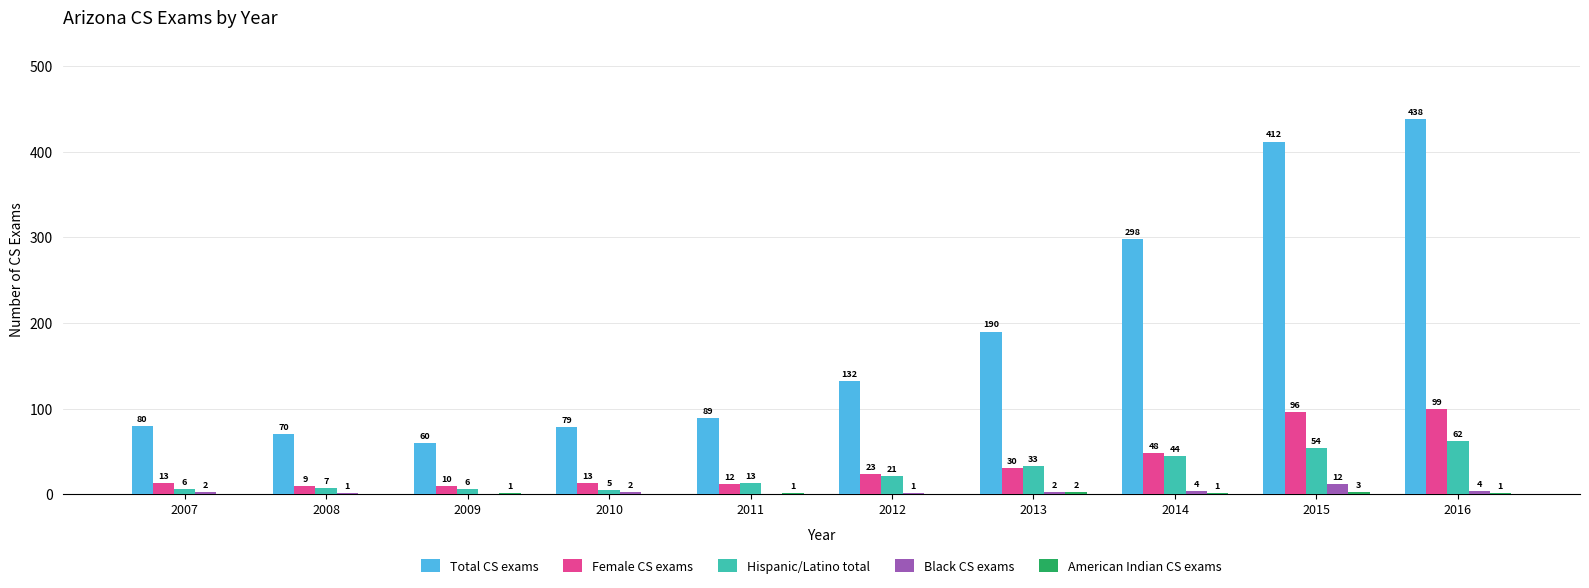

What is the approximate value of Female CS exams at 2009?

10